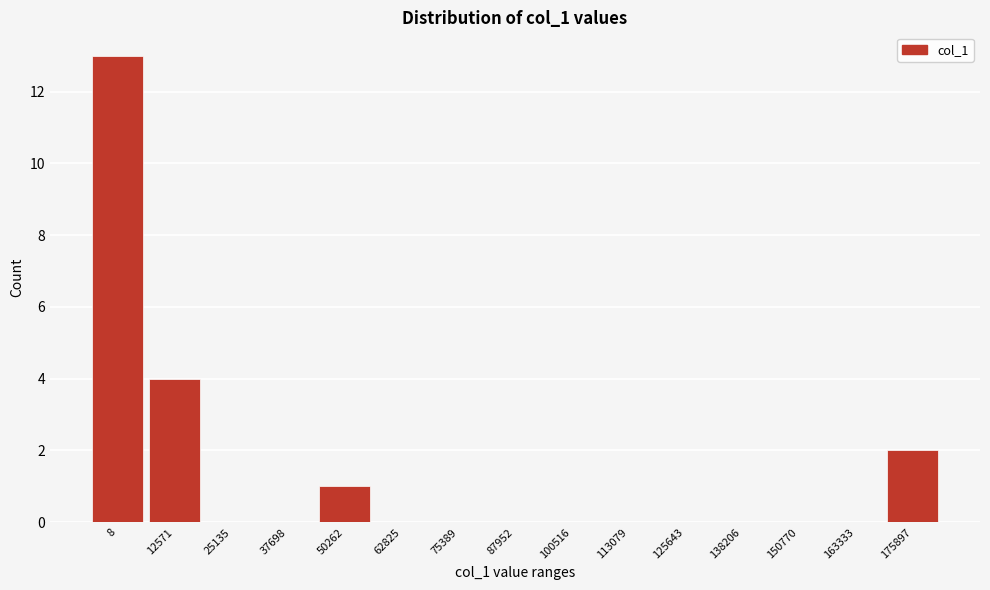

Reading right to left, extract all data points from this chart.

175897=2	163333=0	150770=0	138206=0	125643=0	113079=0	100516=0	87952=0	75389=0	62825=0	50262=1	37698=0	25135=0	12571=4	8=13